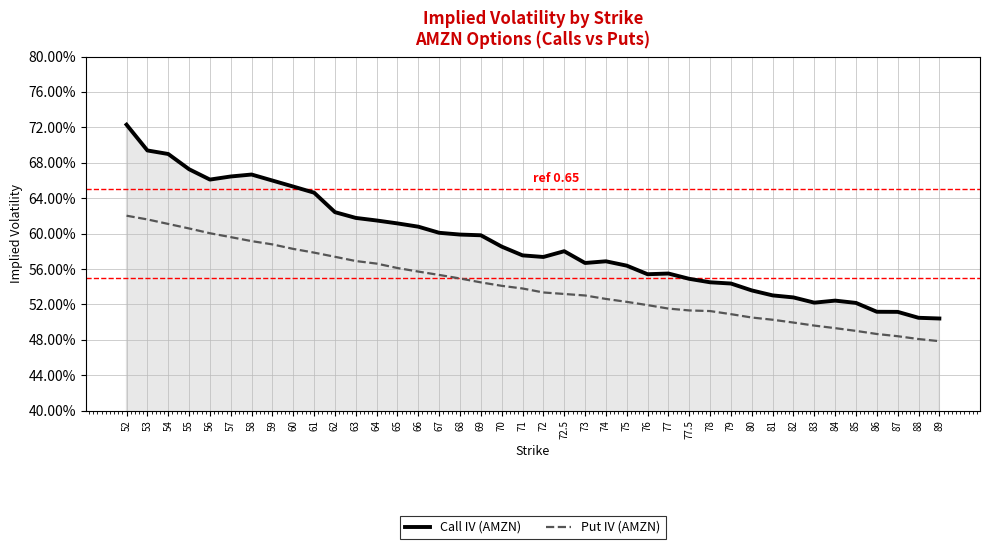

True or false: Call IV (AMZN) and Put IV (AMZN) intersect in this chart.

False